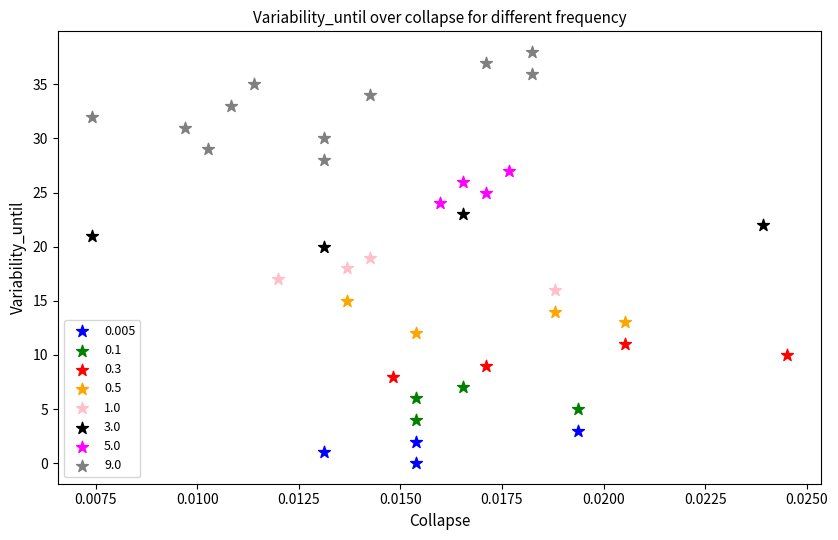

What are all the series names shown in the legend?

0.005, 0.1, 0.3, 0.5, 1.0, 3.0, 5.0, 9.0